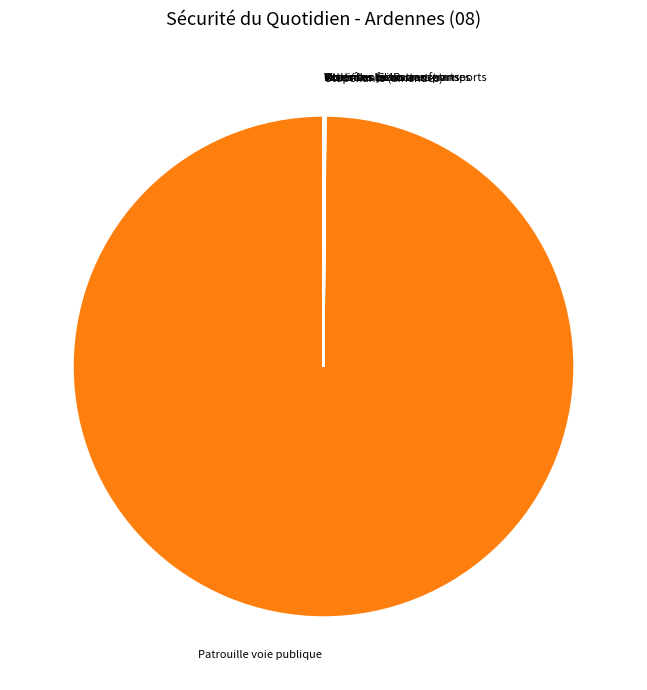

Does any single category account for the majority?

Yes